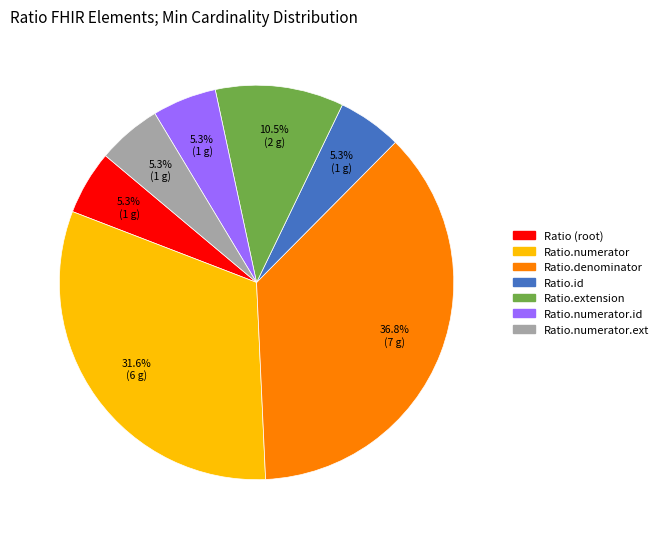

To the nearest percent, what is the average slice percentage?

14%